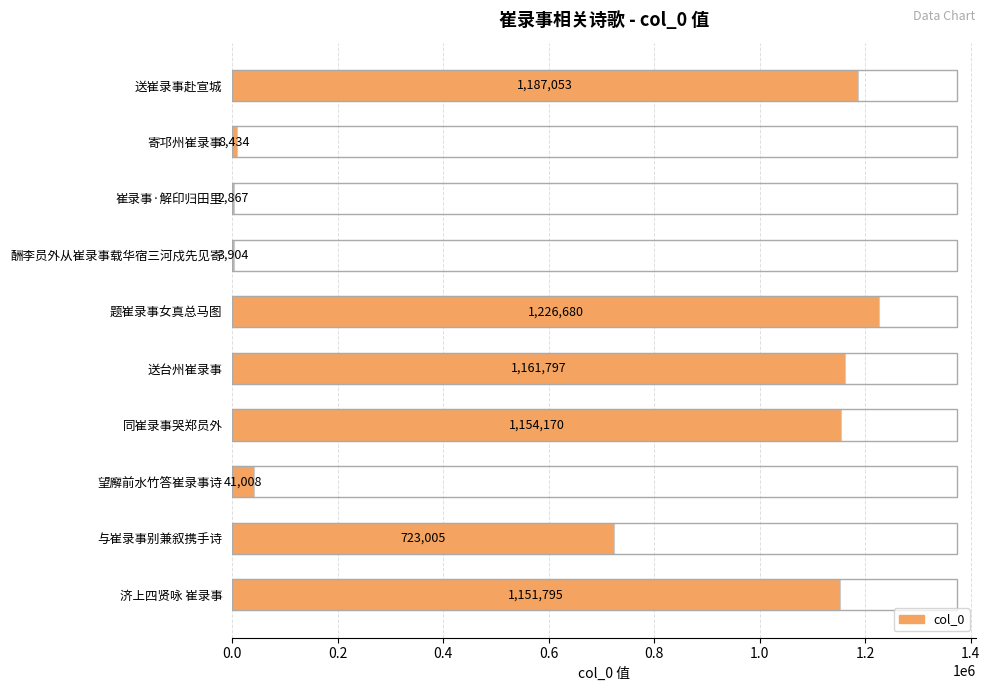

At which category does the chart reach its peak across all series?

题崔录事女真总马图